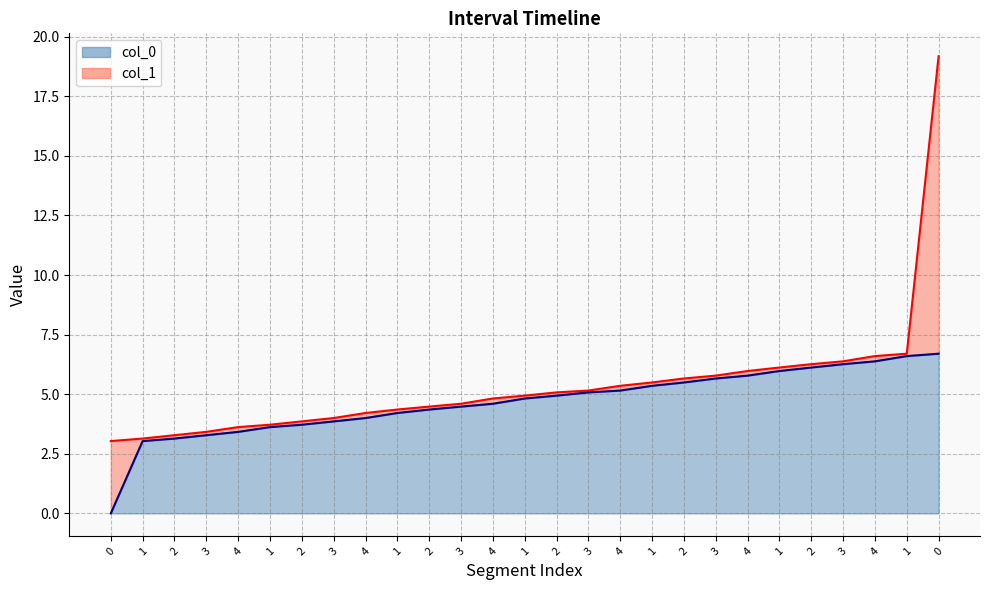

True or false: col_0 and col_1 intersect in this chart.

False